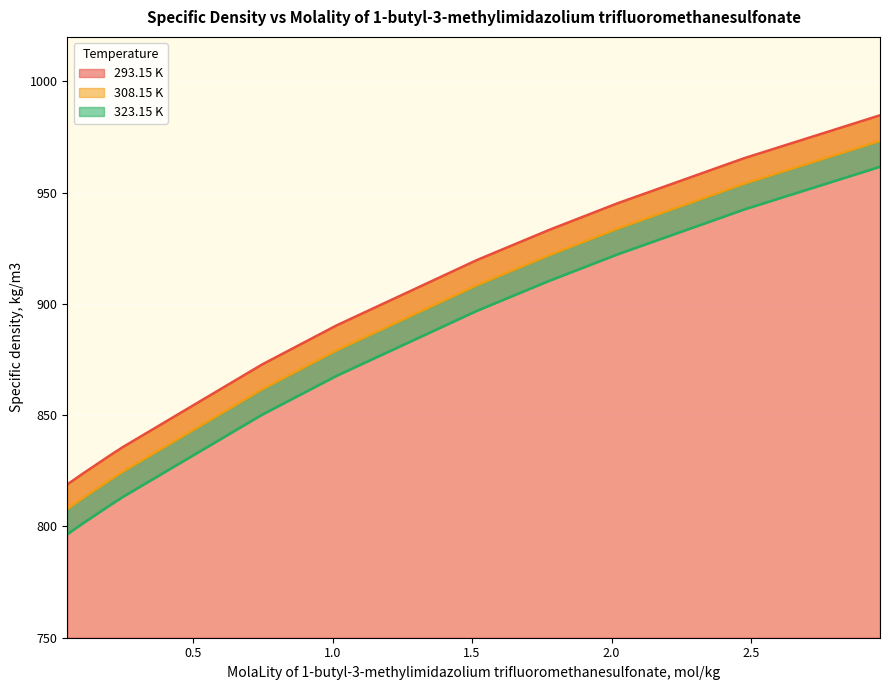

Which series has the widest spread of values?

293.15 K